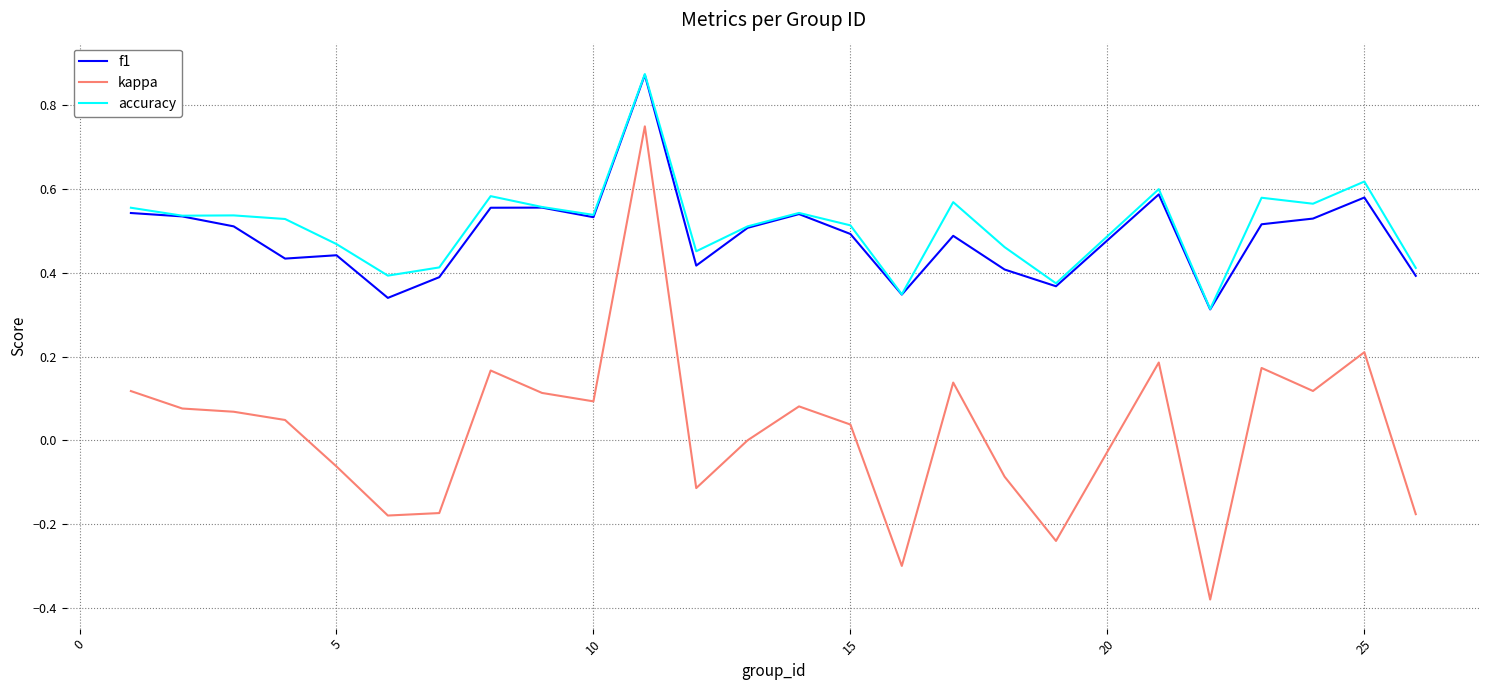

True or false: accuracy and kappa cross at least once.

False